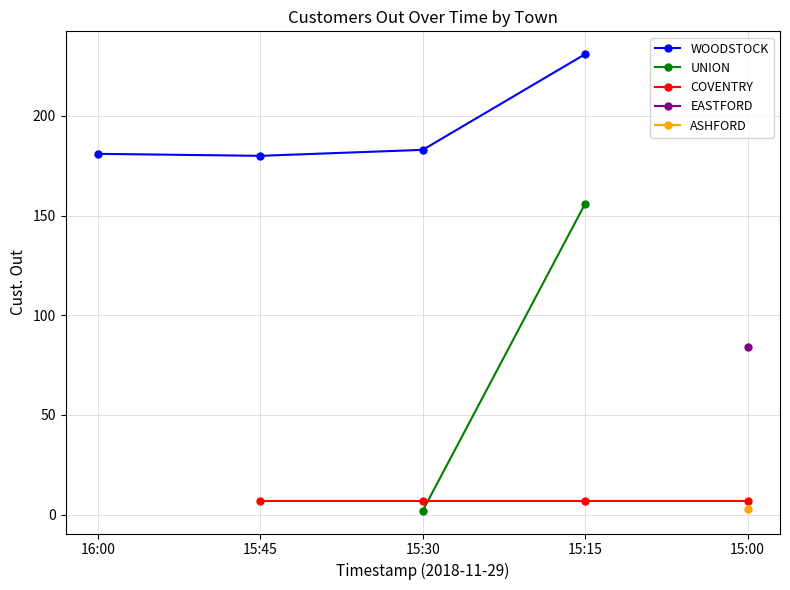

How many values in the WOODSTOCK series are below 183?

2